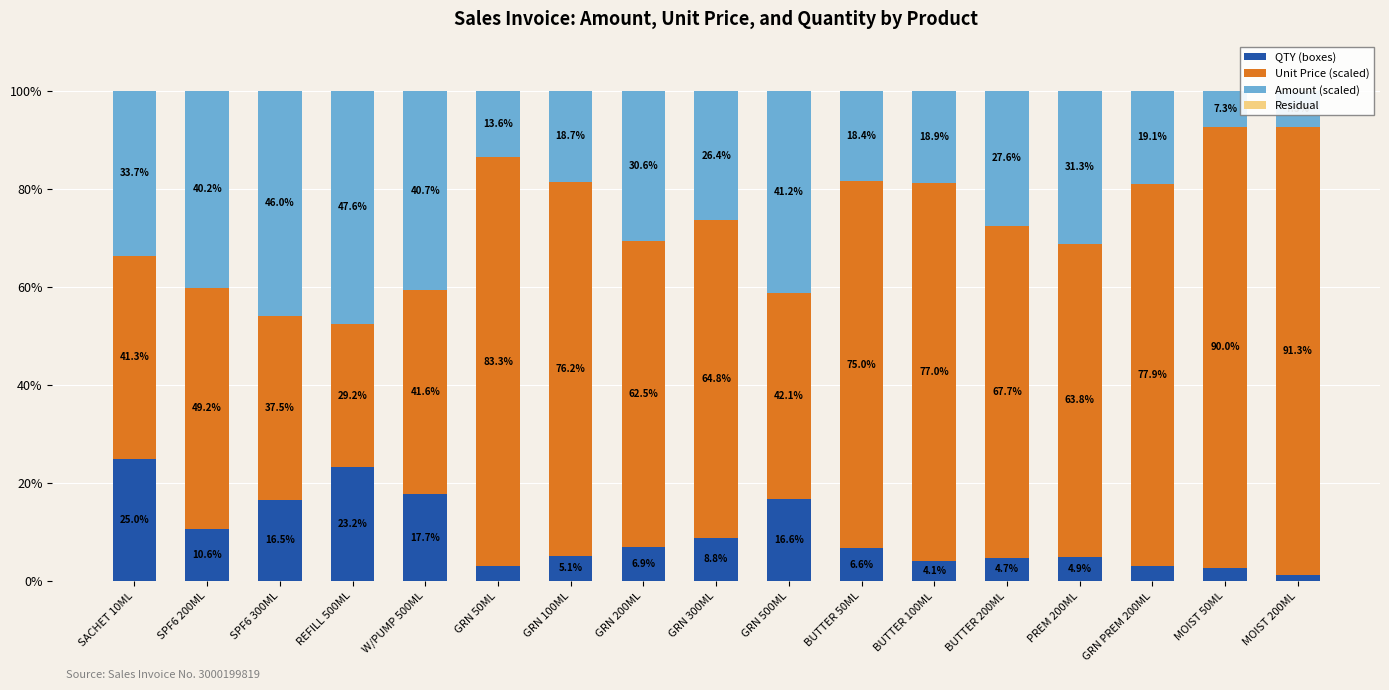

What is the value of the Amount (scaled) bar at the 1st from the left?

33.7